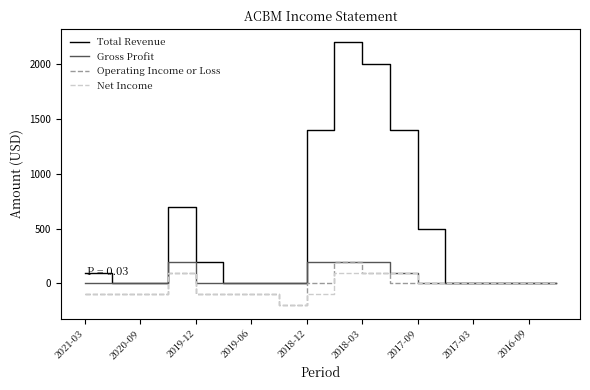

Which series has the widest spread of values?

Total Revenue